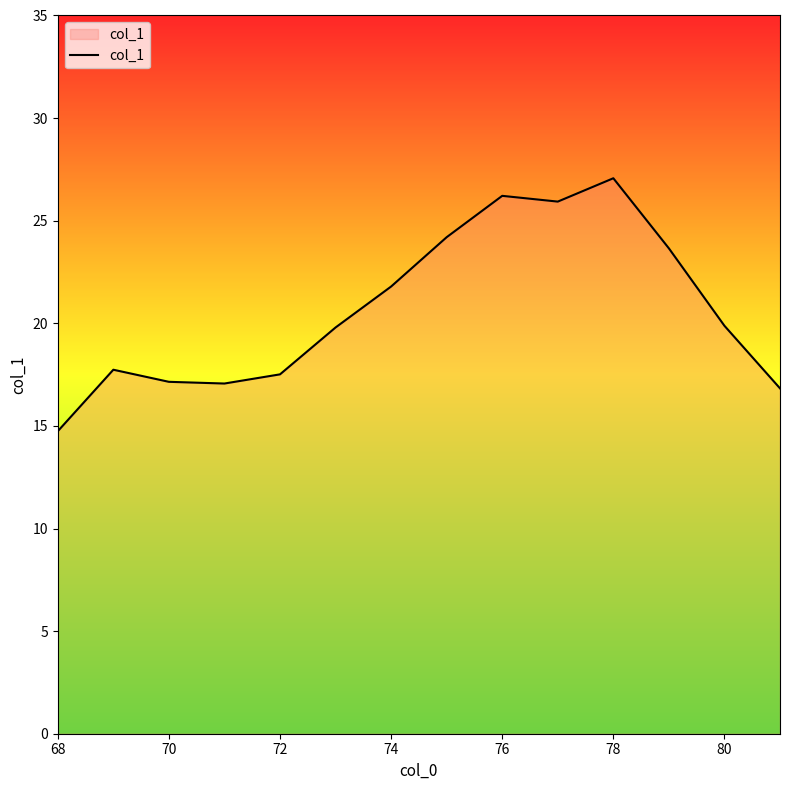

What is the maximum value shown in the chart?

27.1